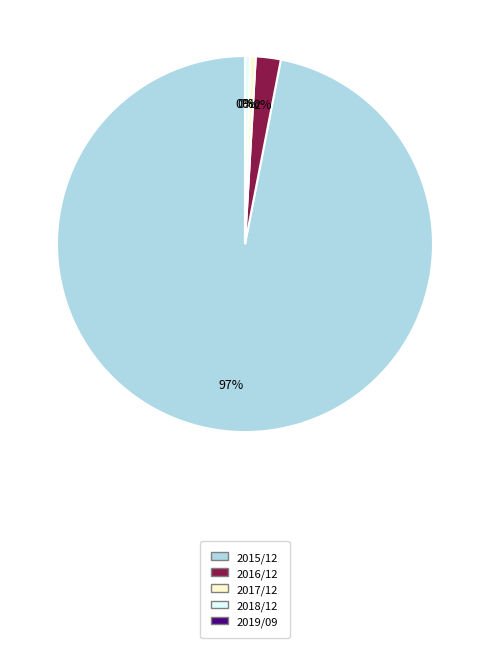

To the nearest percent, what is the average slice percentage?

20%